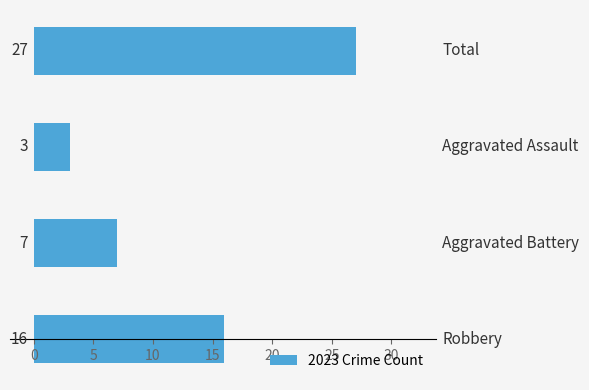

What is the difference between the maximum and second lowest values?

20